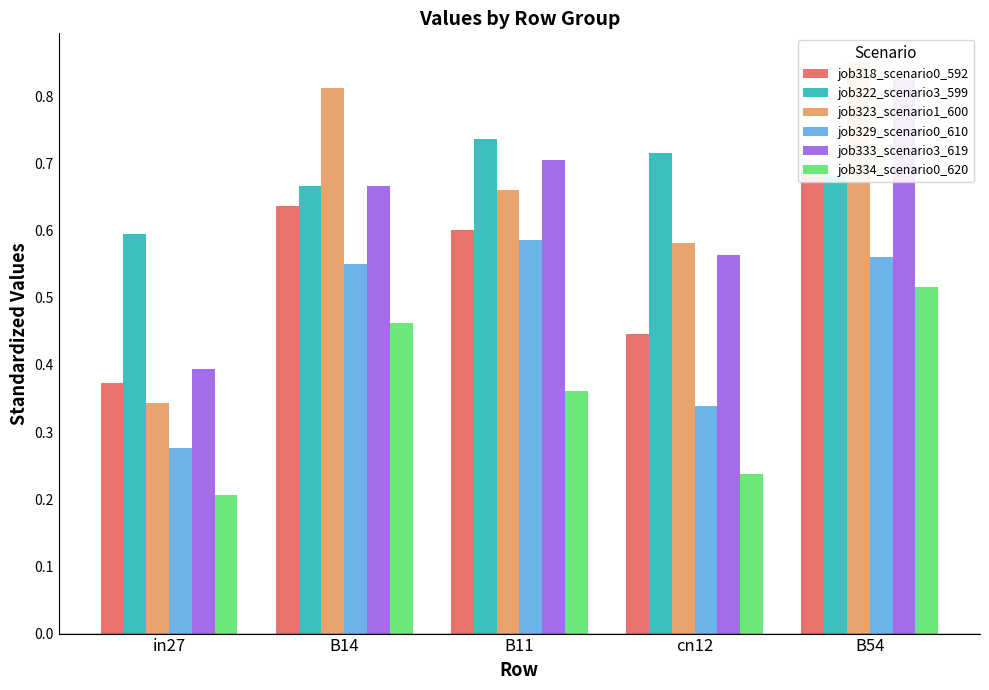

The value of job323_scenario1_600 at cn12 is 0.2. True or false?

False